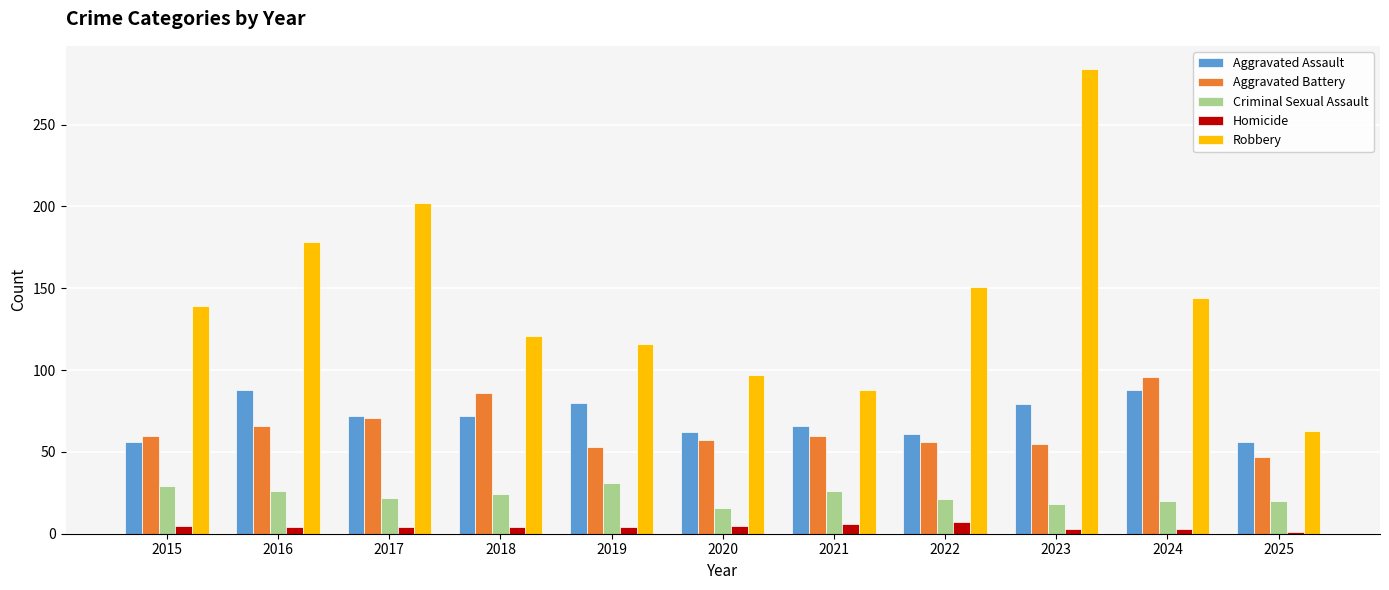

Which series has the largest range (max minus min)?

Robbery